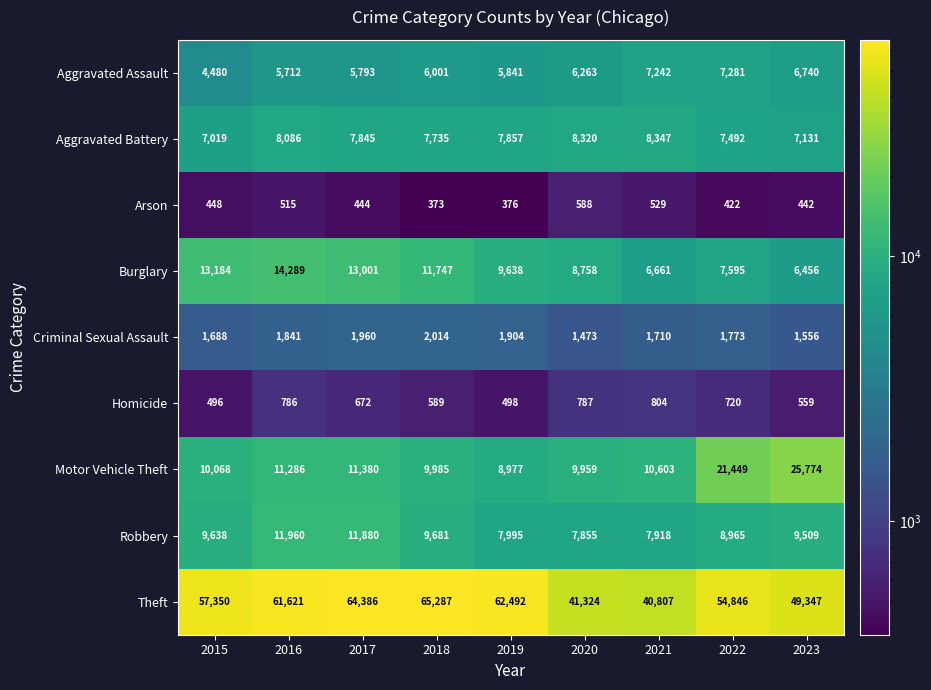

Which series has the largest range (max minus min)?

Theft